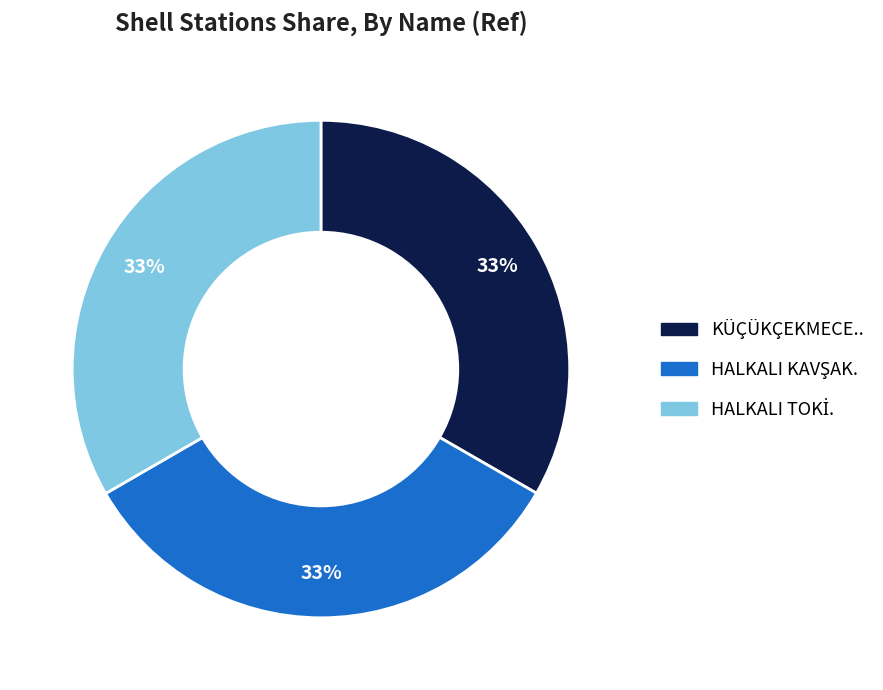

To the nearest percent, what is the average slice percentage?

33%